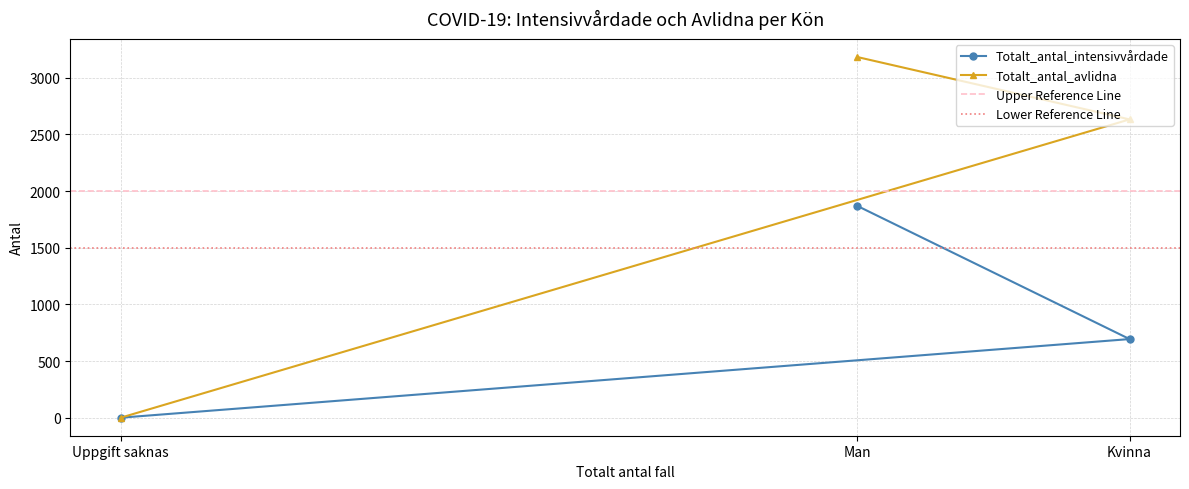

At Uppgift saknas, list the series in order from smallest to largest.

Totalt_antal_intensivvårdade, Totalt_antal_avlidna